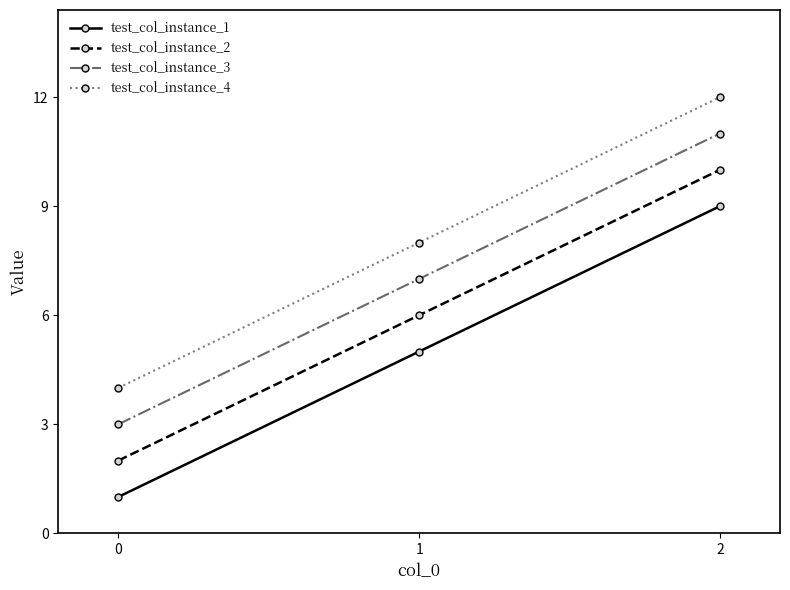

Does the chart display data point markers on the line(s)?

Yes